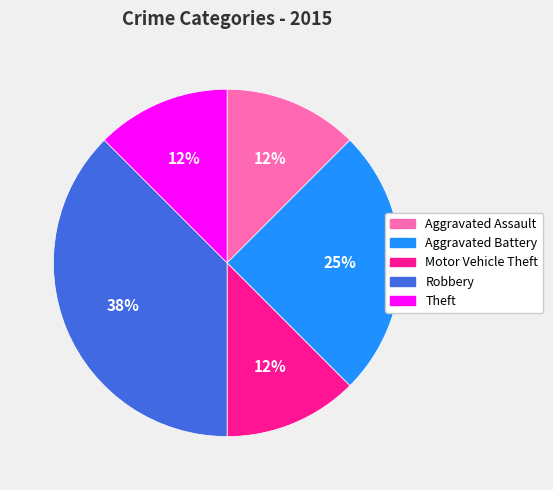

Is Aggravated Assault the majority of the pie?

No